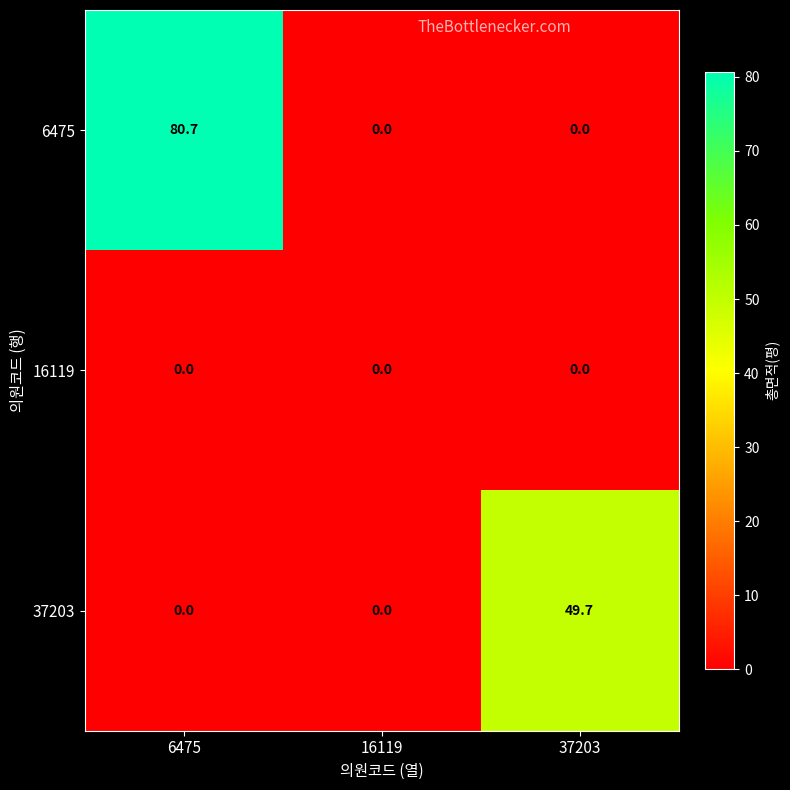

Reading right to left, list all the values displayed in this chart.

6475: 37203=0.0	16119=0.0	6475=80.7
16119: 37203=0.0	16119=0.0	6475=0.0
37203: 37203=49.7	16119=0.0	6475=0.0